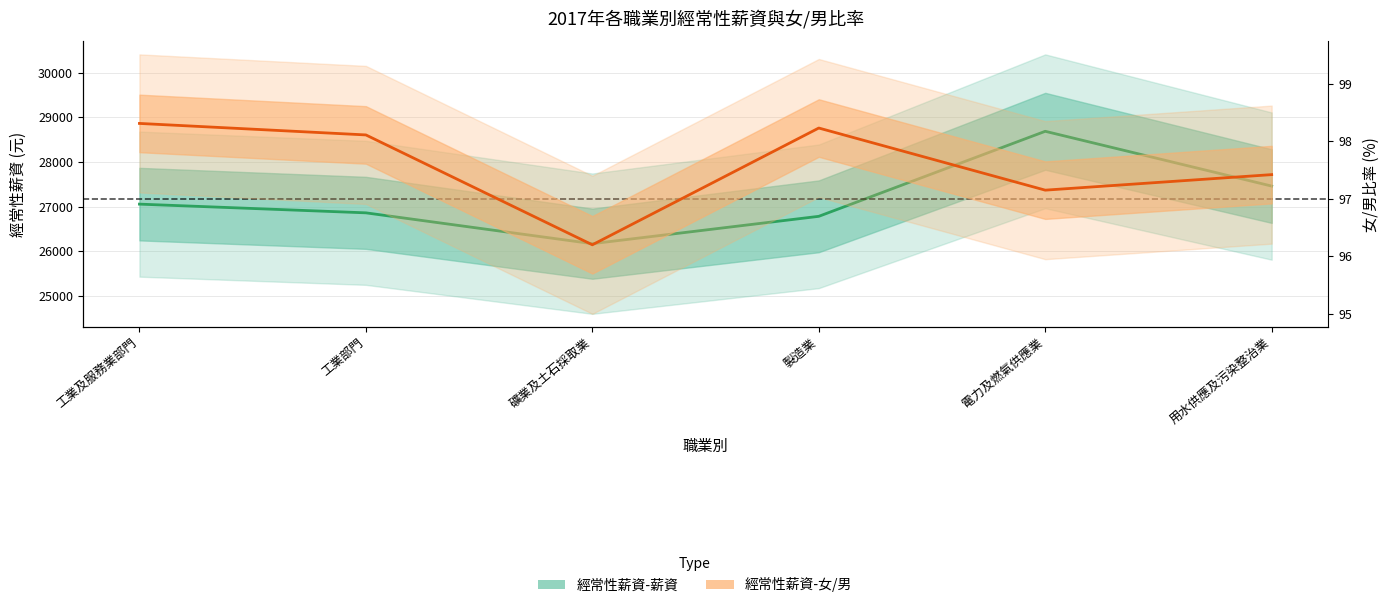

How many series are shown in this chart?

2